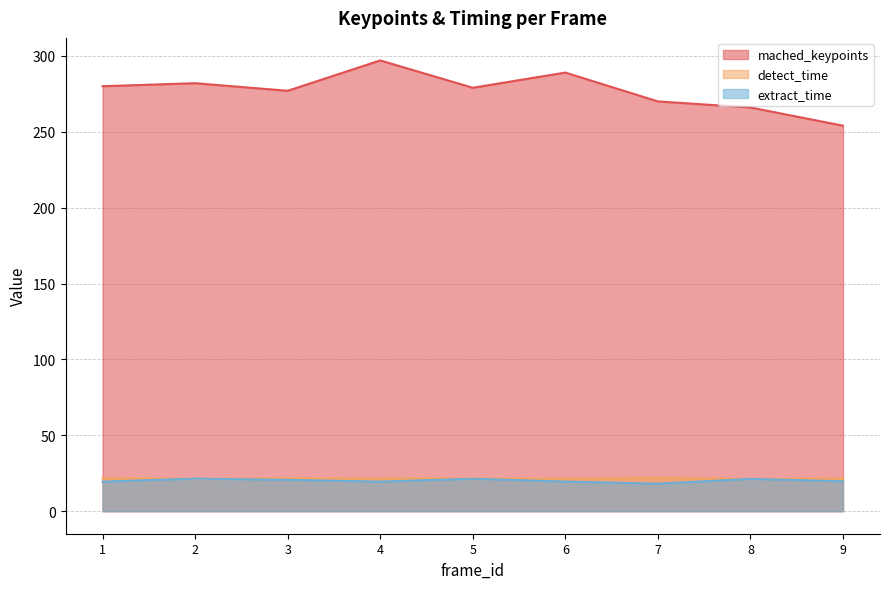

At which label does mached_keypoints reach its minimum?

9